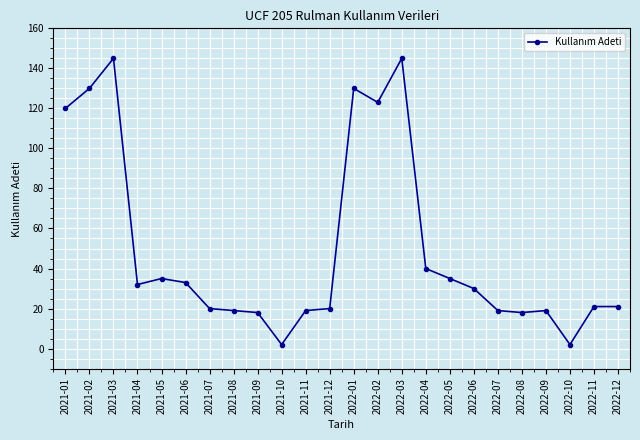

What is the change in value from 2021-03 to 2022-12?

-124